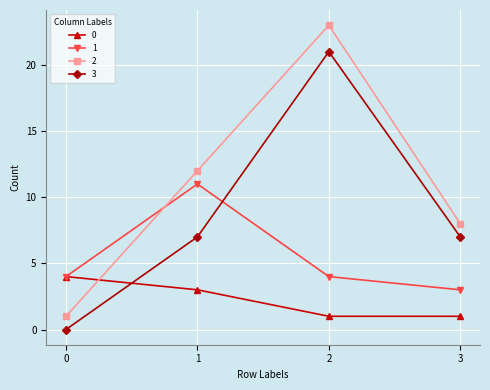

True or false: 3 and 0 intersect in this chart.

True